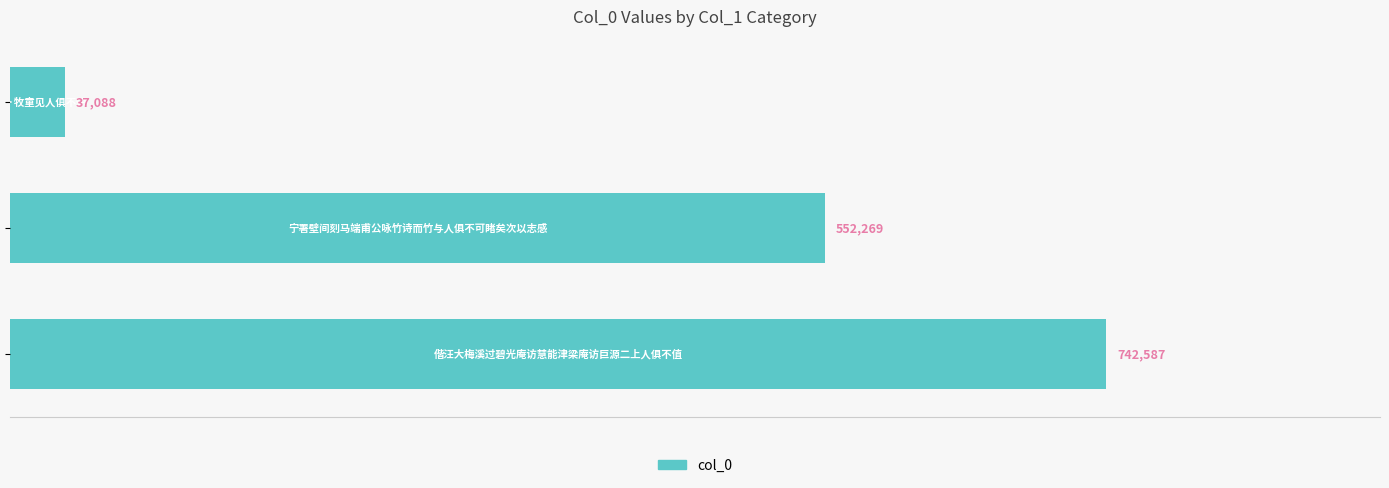

What is the value of the 1st bar from the top?

37088